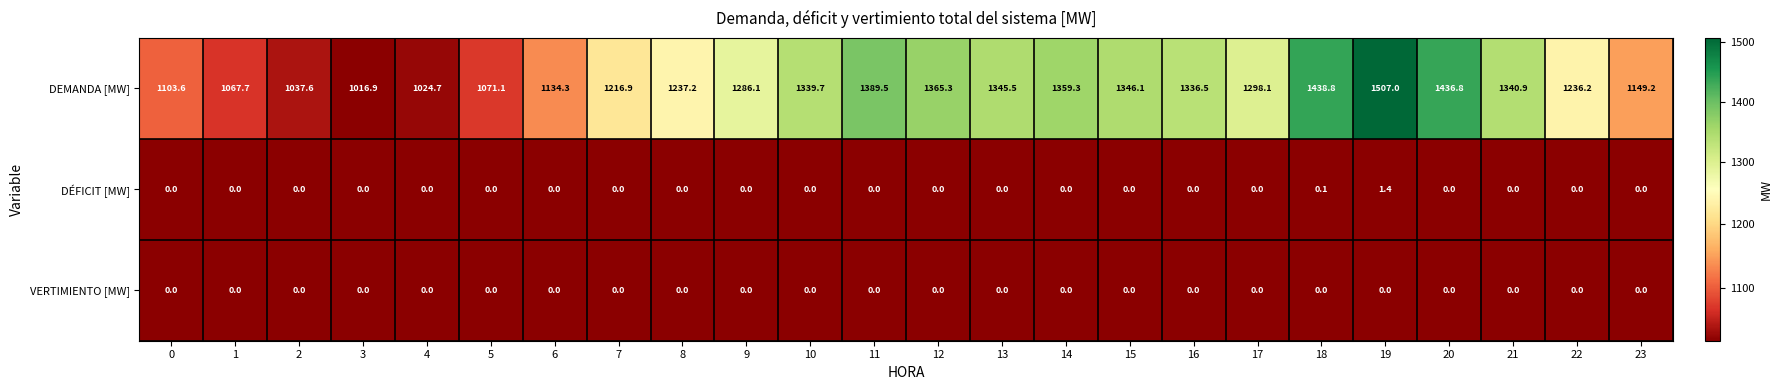

List the labels in order of DEMANDA [MW] value, smallest first.

3, 4, 2, 1, 5, 0, 6, 23, 7, 22, 8, 9, 17, 16, 10, 21, 13, 15, 14, 12, 11, 20, 18, 19